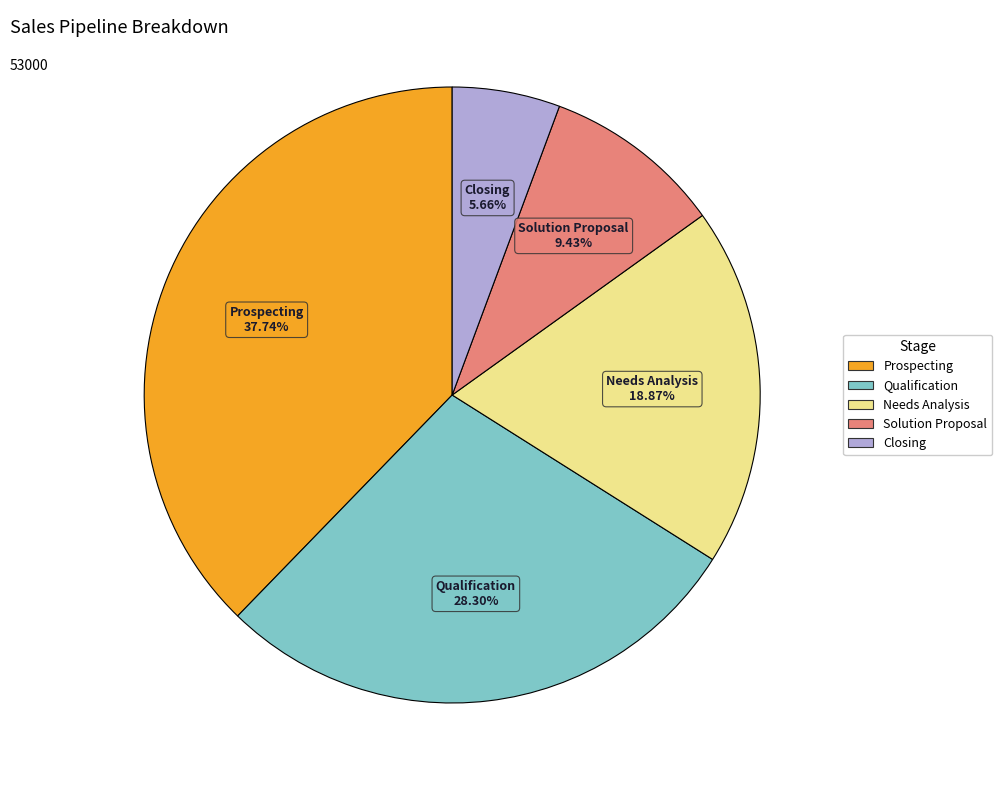

Between Needs Analysis and Closing, which is larger?

Needs Analysis